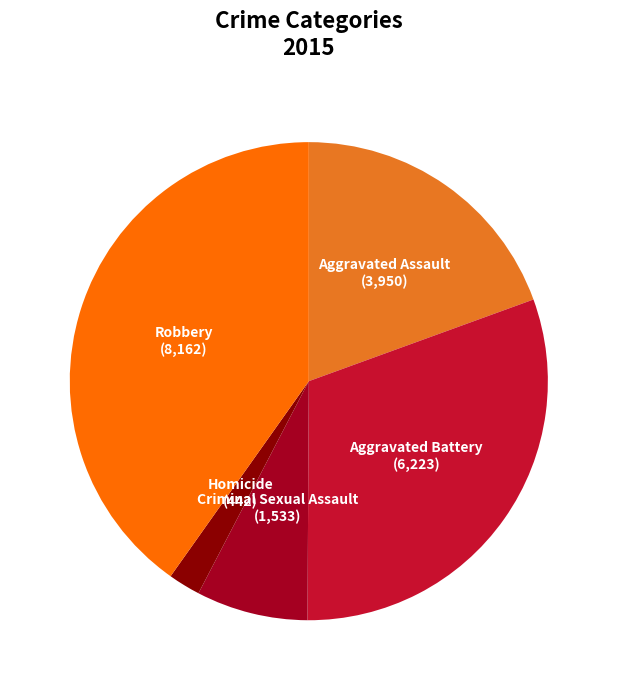

Does any single category account for the majority?

No